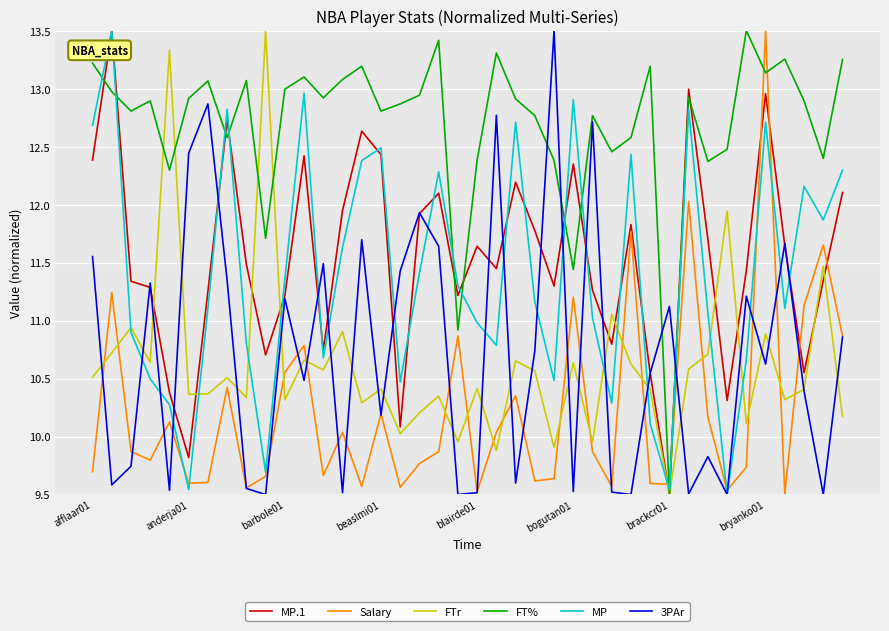

After their last crossing, which series has the higher values: FTr or MP?

MP